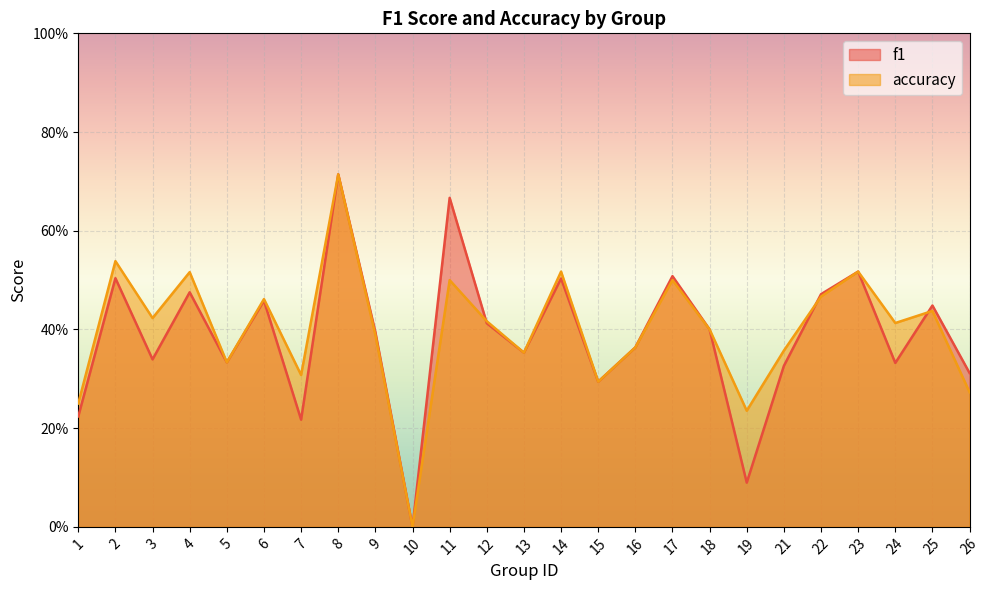

Is the value of f1 at 6 greater than the value of accuracy at 11?

No